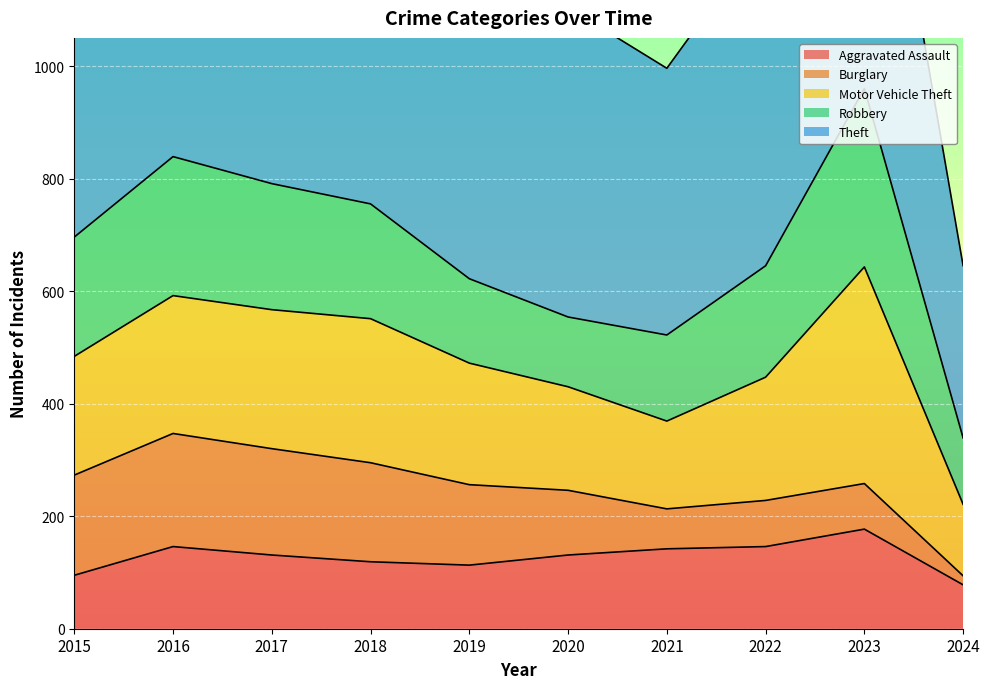

What is the difference between the Burglary values at 2018 and 2019?

33